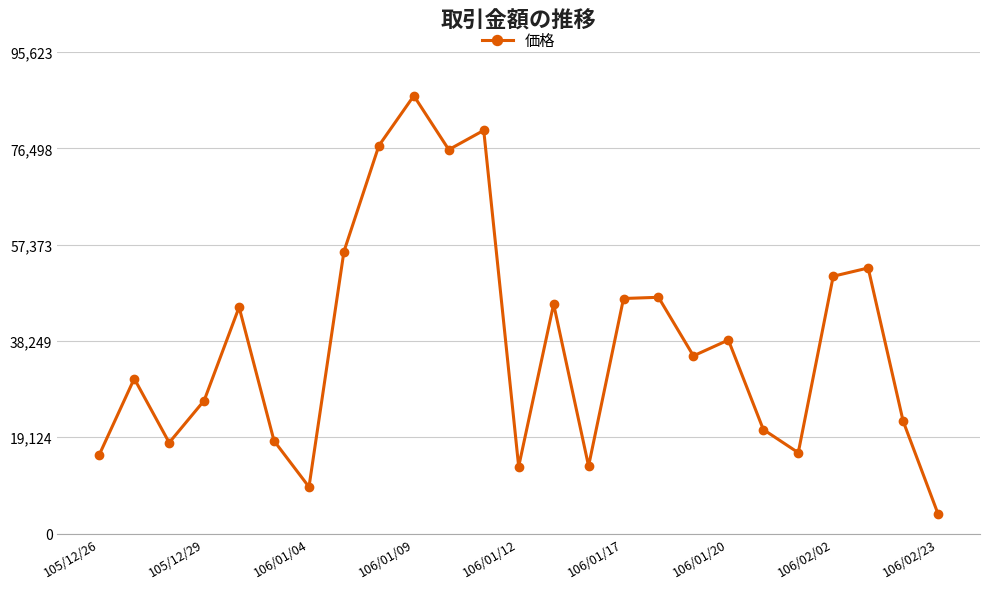

What is the greatest value displayed?

86930